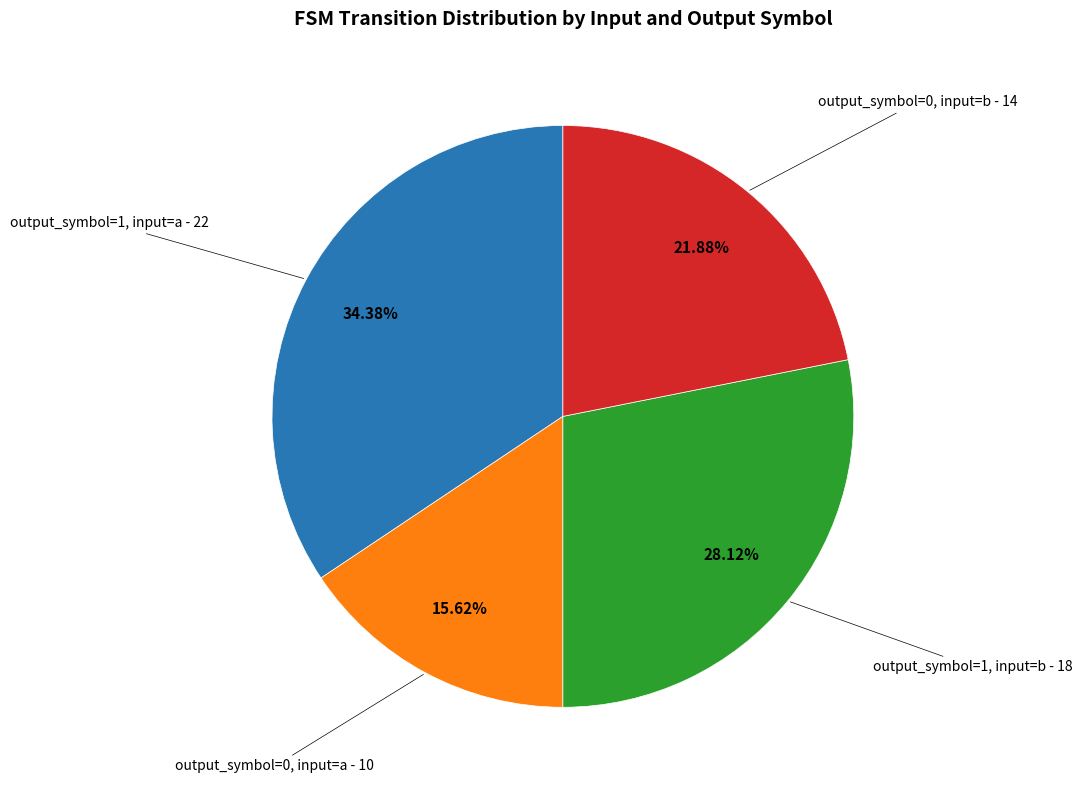

Is there a majority slice in this chart?

No